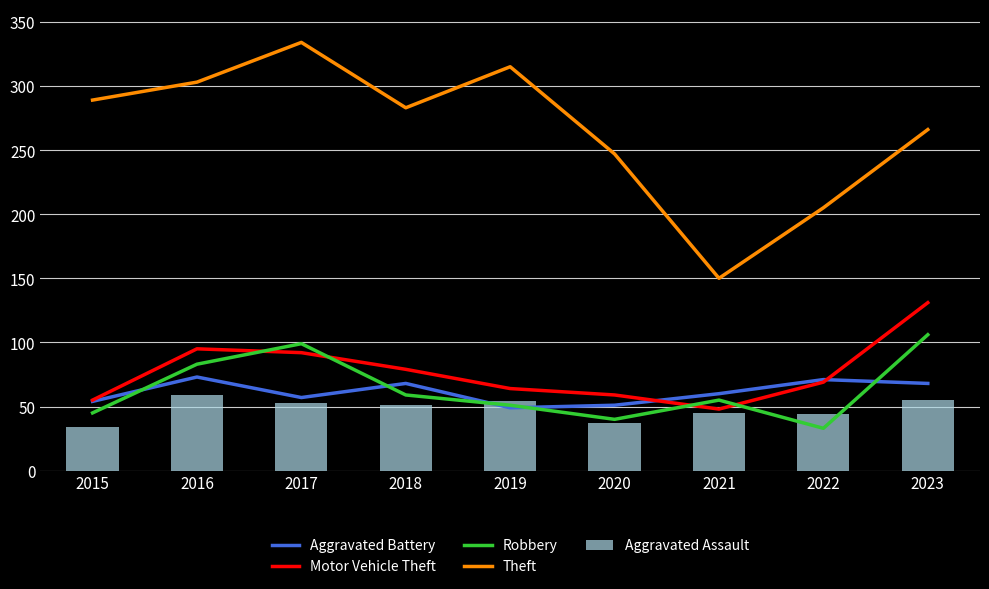

What is the spread (max minus min) of values at 2020?

210